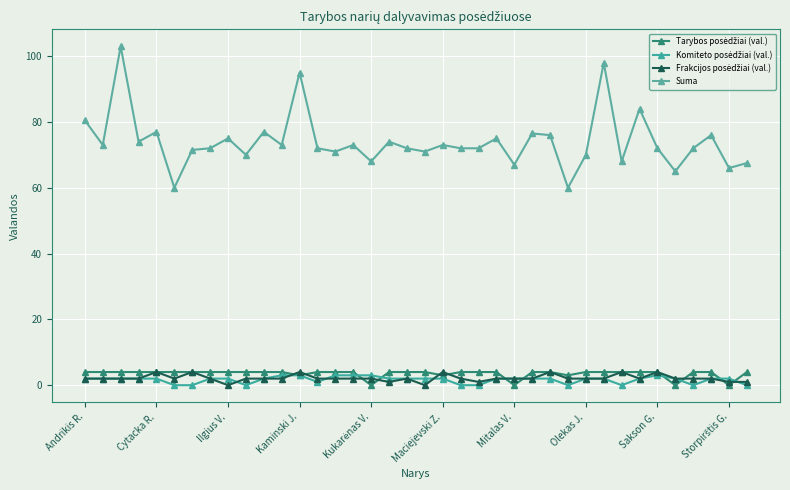

How many intersections are there between Frakcijos posėdžiai (val.) and Tarybos posėdžiai (val.)?

11